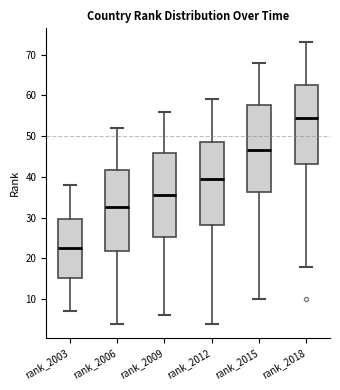

Reading left to right, read every box against the y-axis: the position of its median line, the range the box covers, and the ends of its whiskers. The values are not printed on the chart, so give them approximately, as read against the axis.

rank_2003: median 23, box 15 to 30, whiskers 7 to 38
rank_2006: median 33, box 22 to 42, whiskers 4 to 52
rank_2009: median 36, box 25 to 46, whiskers 6 to 56
rank_2012: median 40, box 28 to 49, whiskers 4 to 59
rank_2015: median 47, box 36 to 58, whiskers 10 to 68
rank_2018: median 55, box 43 to 63, whiskers 18 to 73